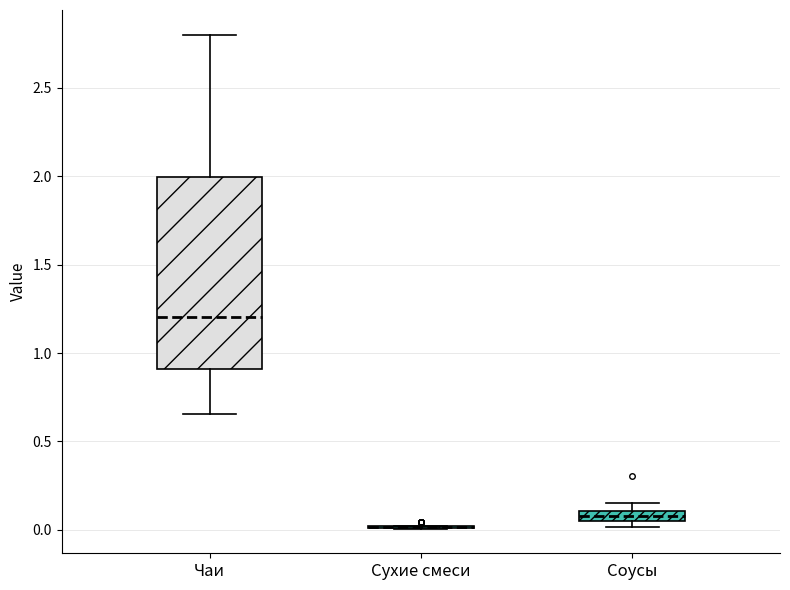

Where is the lower edge of the box for Соусы on the y-axis? The values are not printed on the chart, so give them approximately, as read against the axis.

0.05